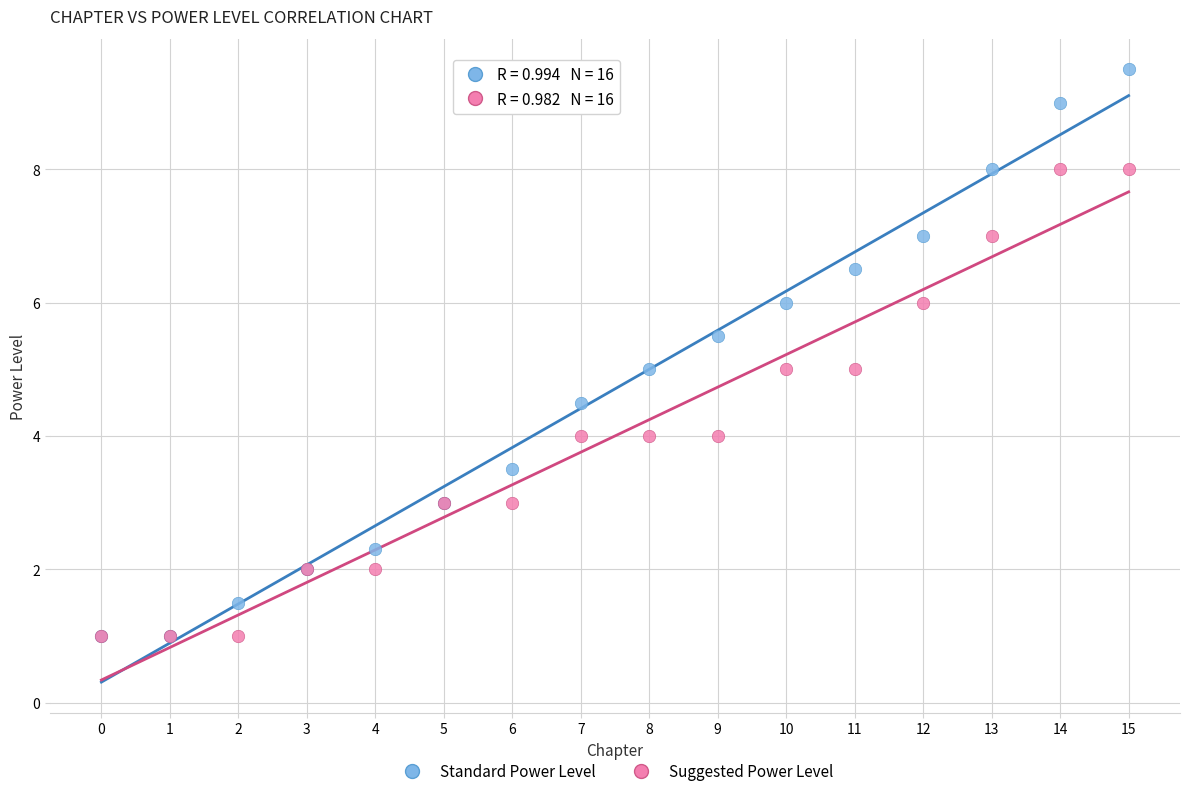

What are all the series names shown in the legend?

Standard Power Level, Suggested Power Level